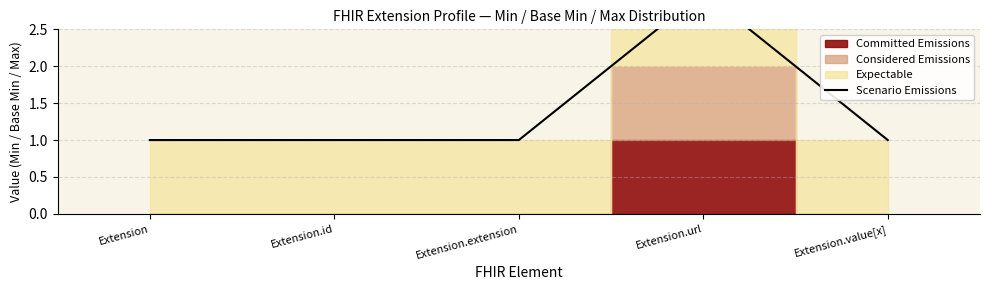

Read the value at Extension.

1